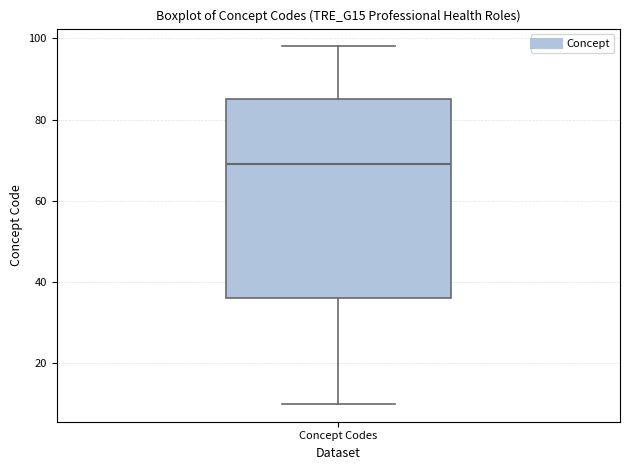

Read this box plot against the y-axis: the position of the median line, the range covered by the box, and the ends of both whiskers. The values are not printed on the chart, so give them approximately, as read against the axis.

median 70, box 36 to 86, whiskers 10 to 98